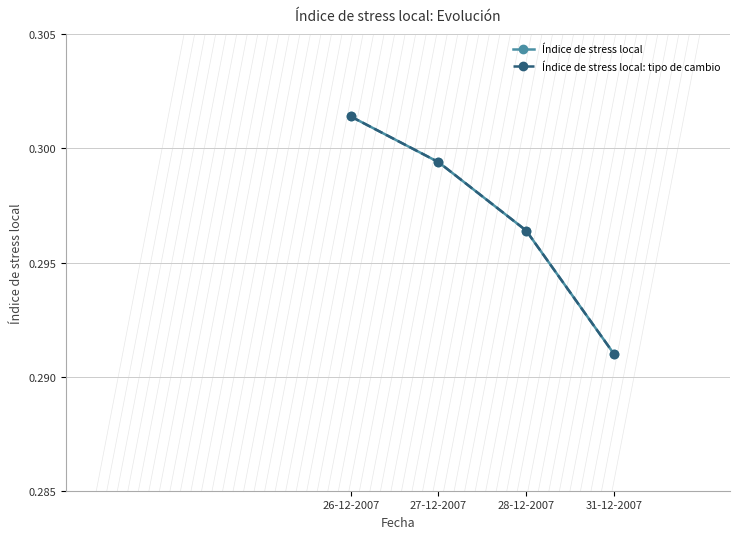

What is the label of the 1st point from the left?

26-12-2007